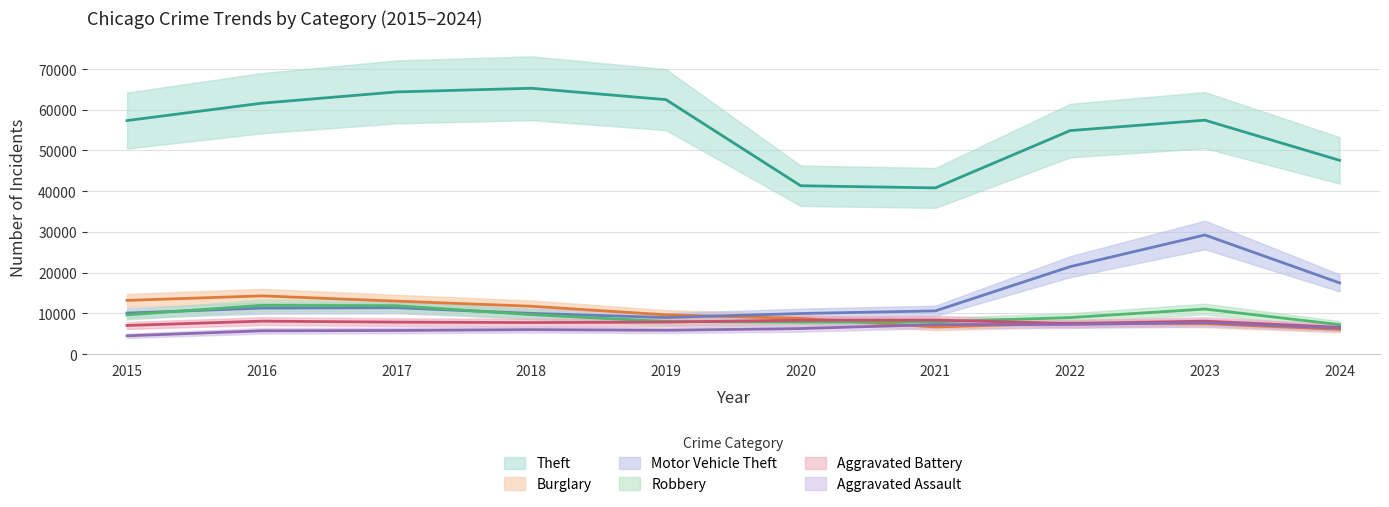

Is this an area chart (filled region under the line)?

No